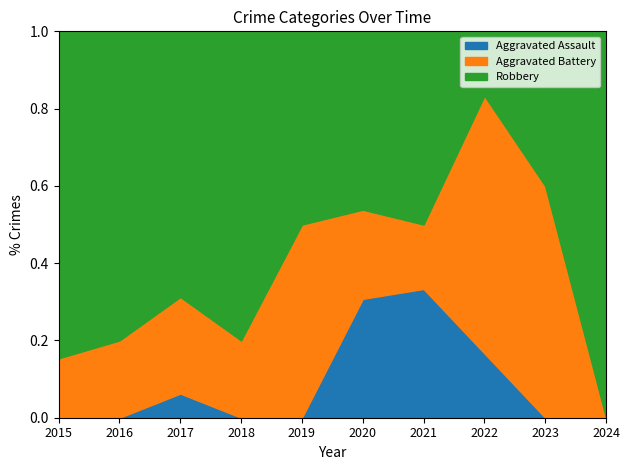

What is the average value of the Aggravated Assault series?

1